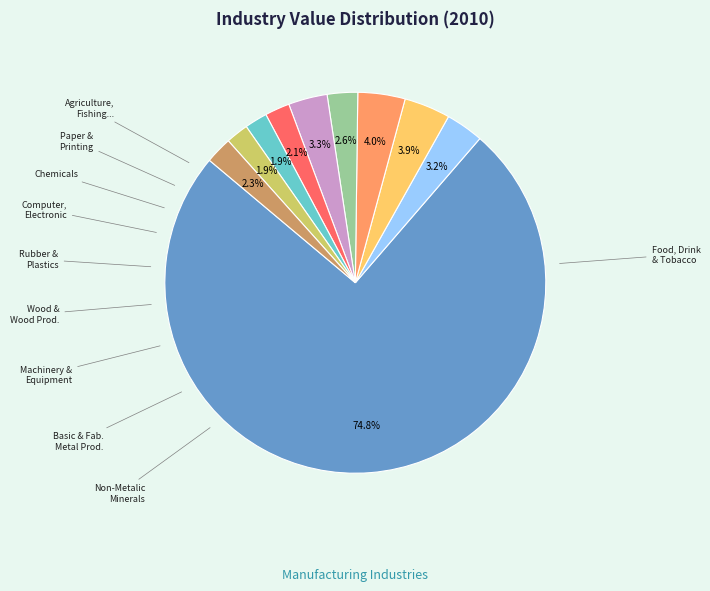

Is there any slice that represents more than half of the pie?

Yes